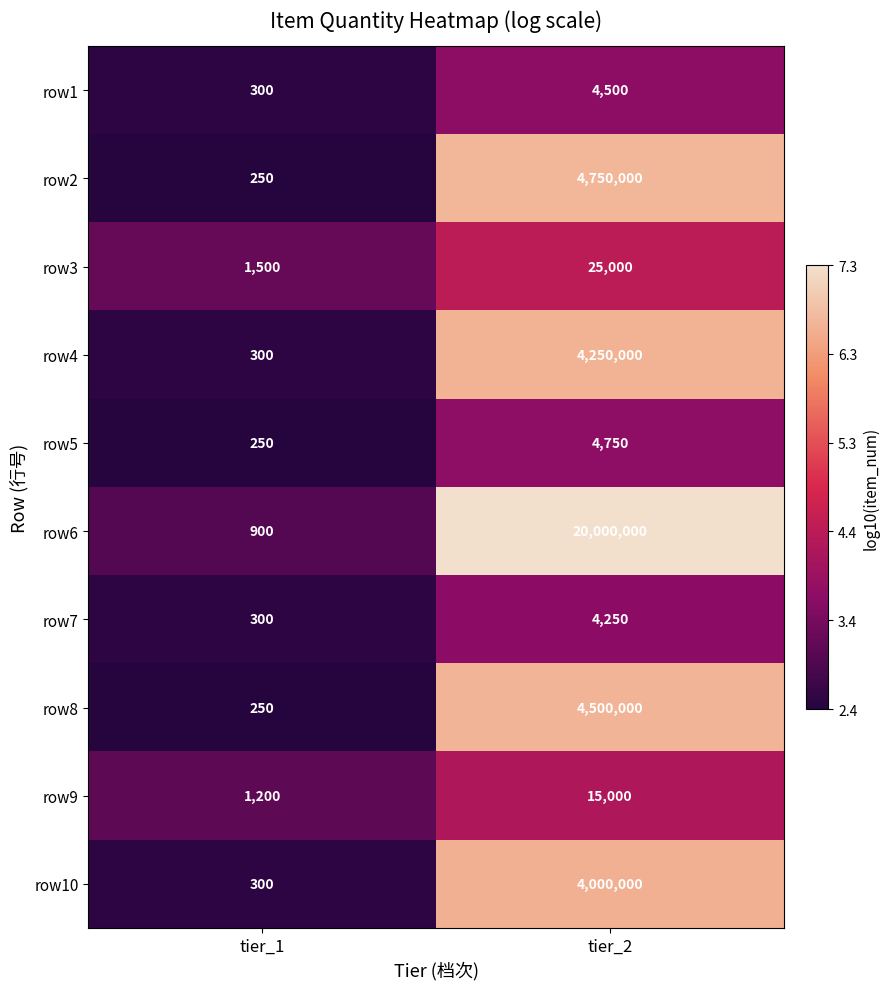

What is the difference between the row8 values at tier_2 and tier_1?

4499750